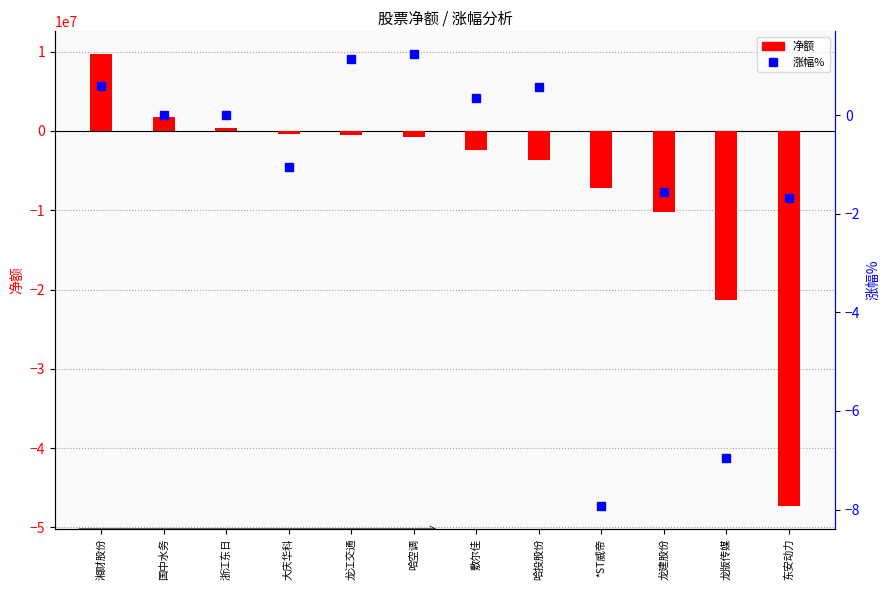

Rank the series by their average value, from lowest to highest.

净额, 涨幅%